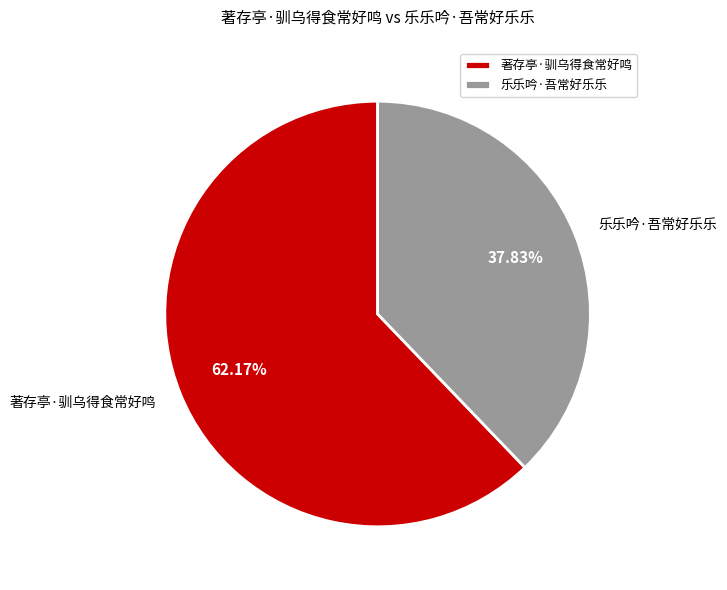

Rank the categories by value from lowest to highest.

乐乐吟·吾常好乐乐, 著存亭·驯乌得食常好鸣